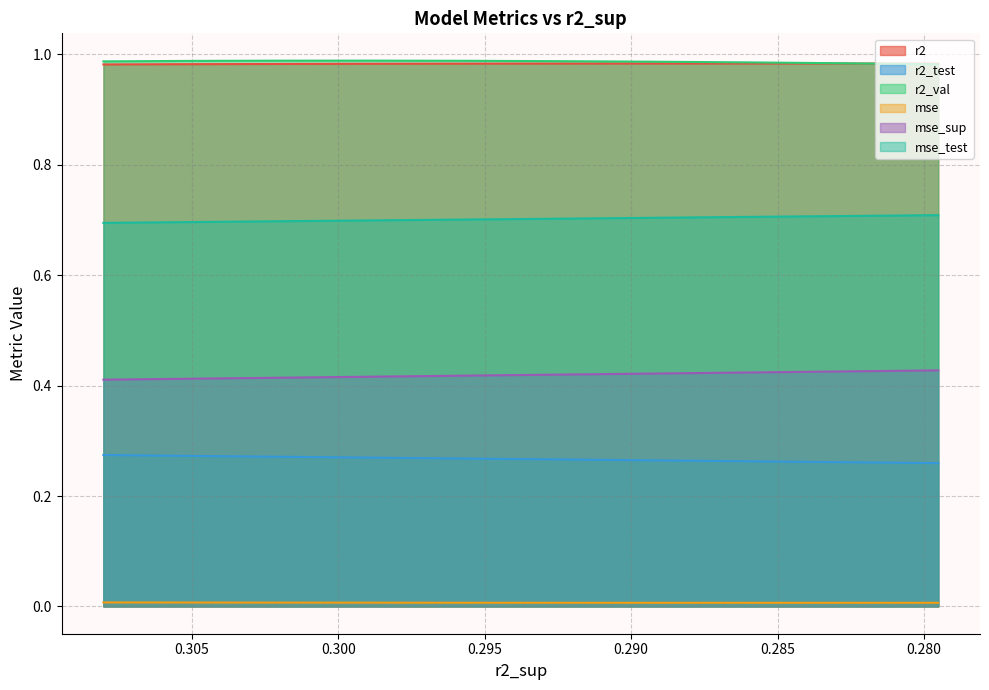

Is it true that mse equals 0.0 at 0.280?

True